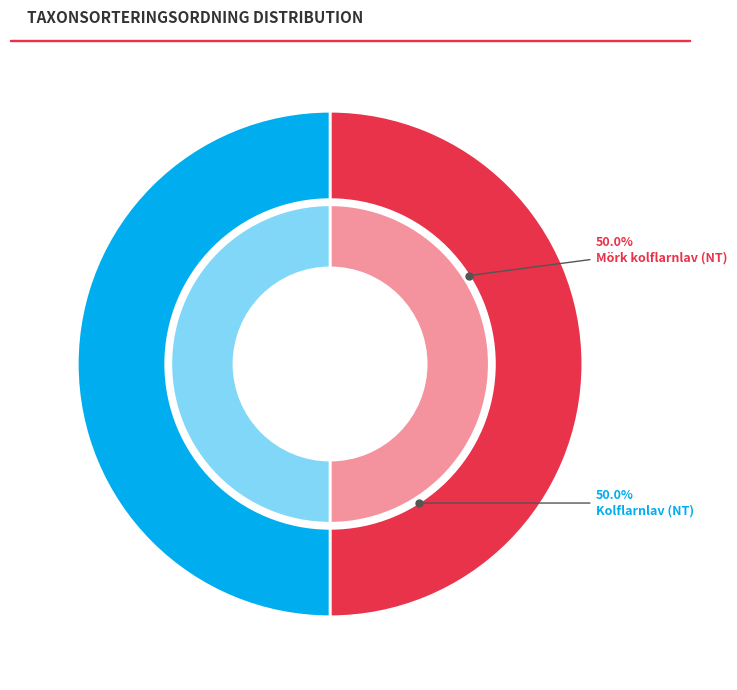

Which slice is the largest?

Mörk kolflarnlav (NT)